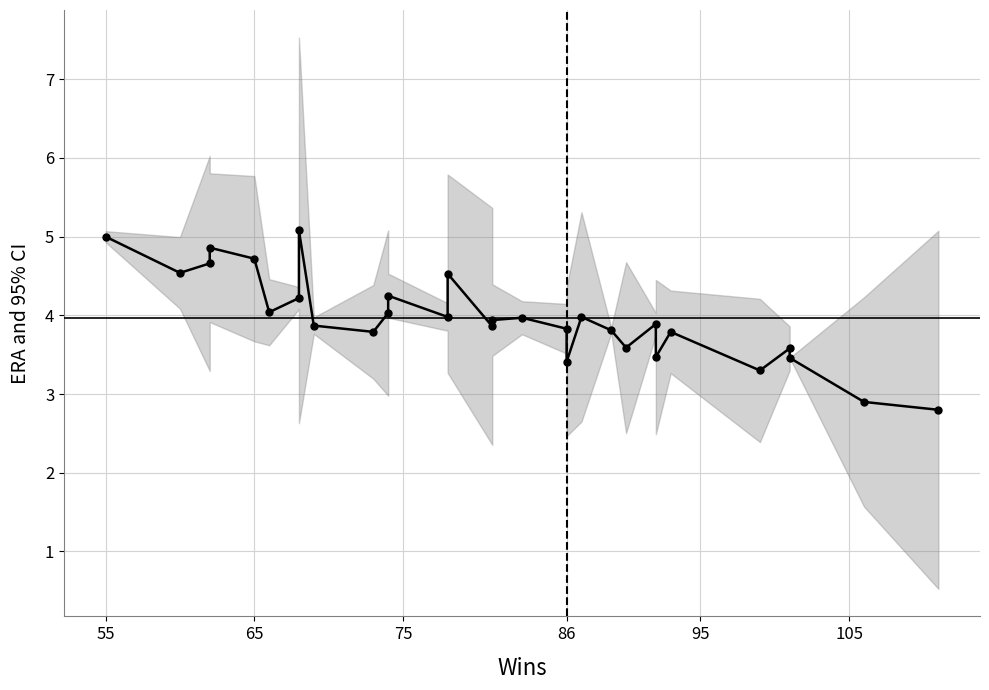

How many categories are shown in the chart?

30